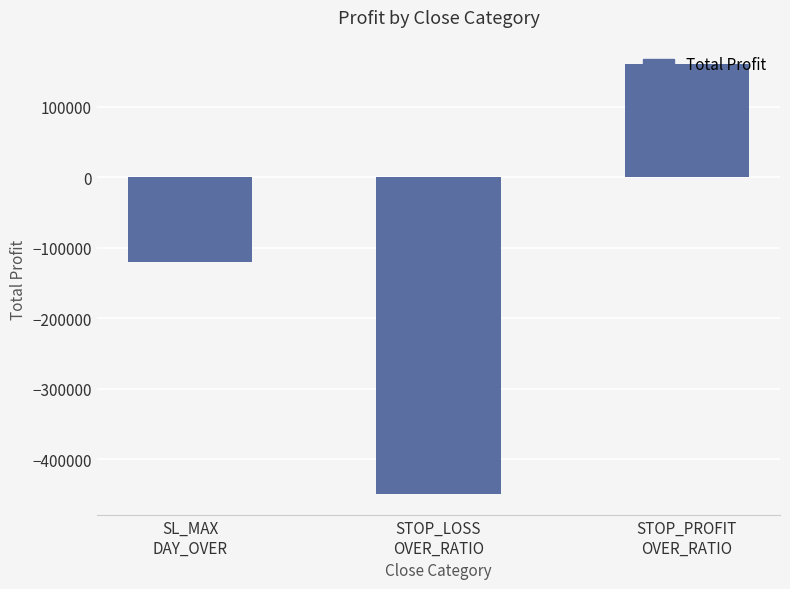

List the labels in order of value, largest first.

STOP_PROFIT
OVER_RATIO, SL_MAX
DAY_OVER, STOP_LOSS
OVER_RATIO